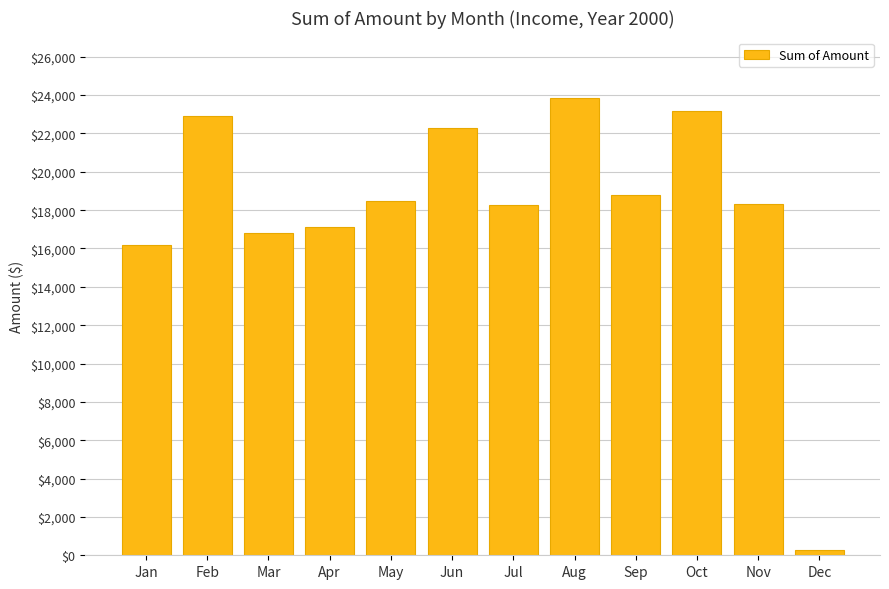

What is the smallest value displayed?

300.0